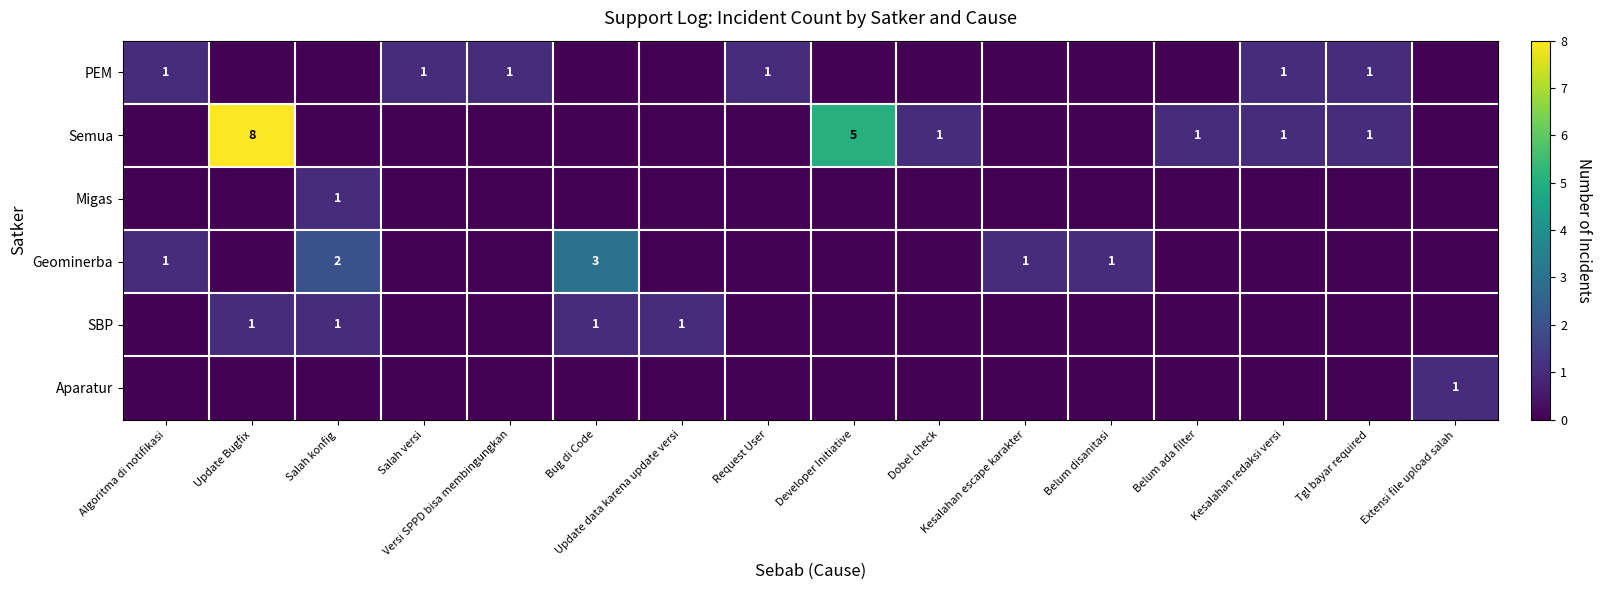

How many data points does each series have?

16